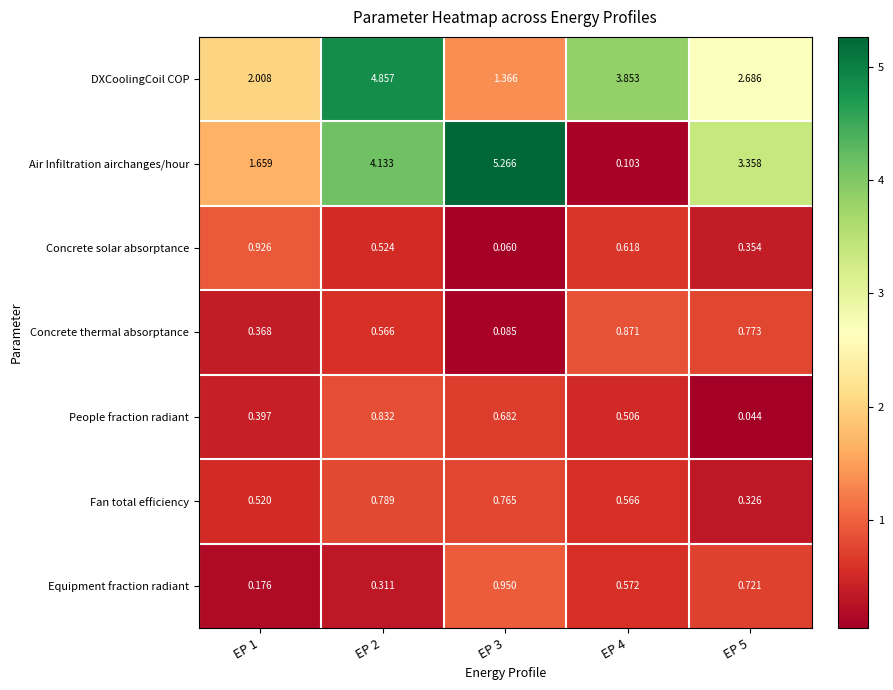

What is the difference between the highest and lowest values at EP 1?

1.8